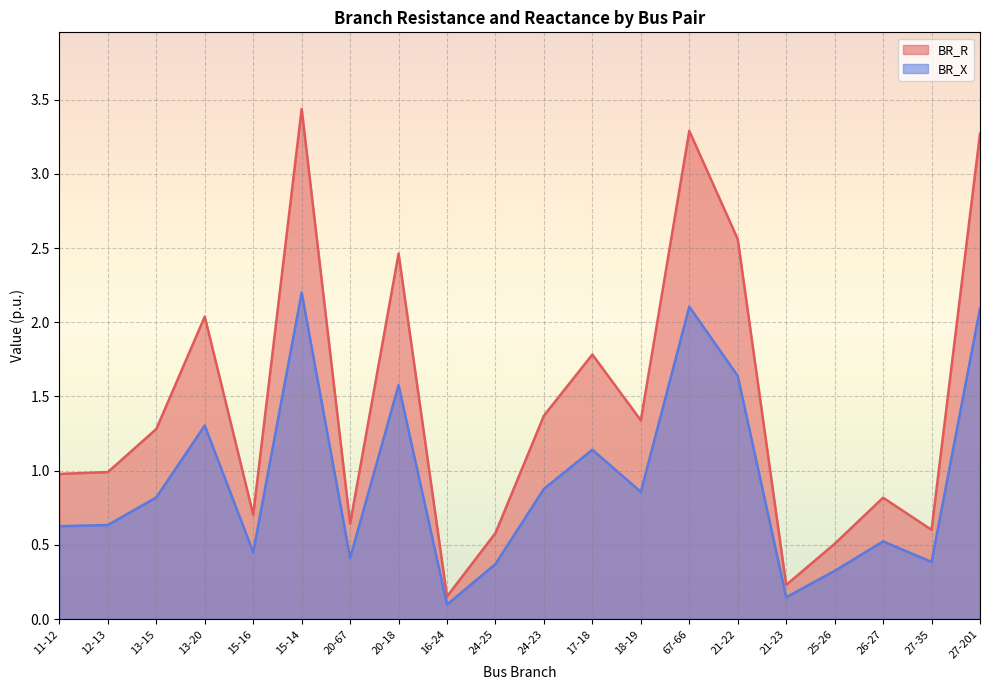

Reading left to right, extract all data points from this chart.

BR_R: 11-12=1.0	12-13=1.0	13-15=1.3	13-20=2.0	15-16=0.7	15-14=3.4	20-67=0.6	20-18=2.5	16-24=0.2	24-25=0.6	24-23=1.4	17-18=1.8	18-19=1.3	67-66=3.3	21-22=2.6	21-23=0.2	25-26=0.5	26-27=0.8	27-35=0.6	27-201=3.3
BR_X: 11-12=0.6	12-13=0.6	13-15=0.8	13-20=1.3	15-16=0.5	15-14=2.2	20-67=0.4	20-18=1.6	16-24=0.1	24-25=0.4	24-23=0.9	17-18=1.1	18-19=0.9	67-66=2.1	21-22=1.6	21-23=0.1	25-26=0.3	26-27=0.5	27-35=0.4	27-201=2.1